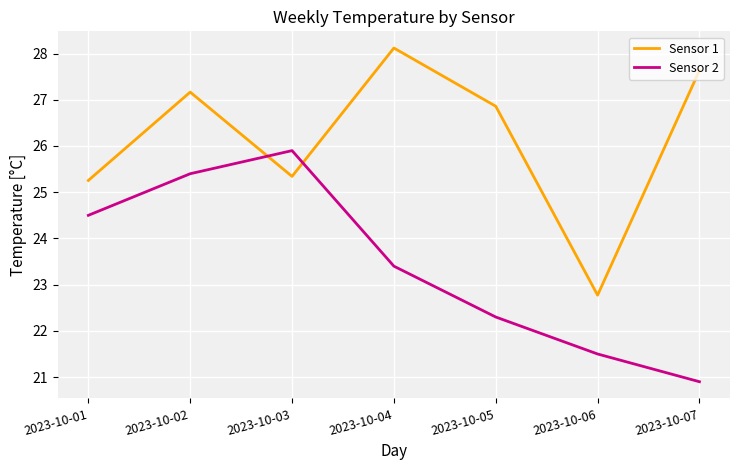

Reading right to left, extract all data points from this chart.

Sensor 1: 27.6	22.8	26.9	28.1	25.3	27.2	25.3
Sensor 2: 20.9	21.5	22.3	23.4	25.9	25.4	24.5